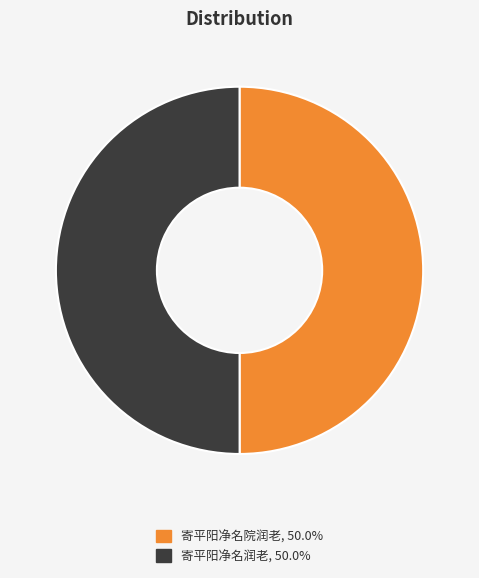

Approximately how many times larger is the value at 寄平阳净名润老 compared to 寄平阳净名院润老?

1.0